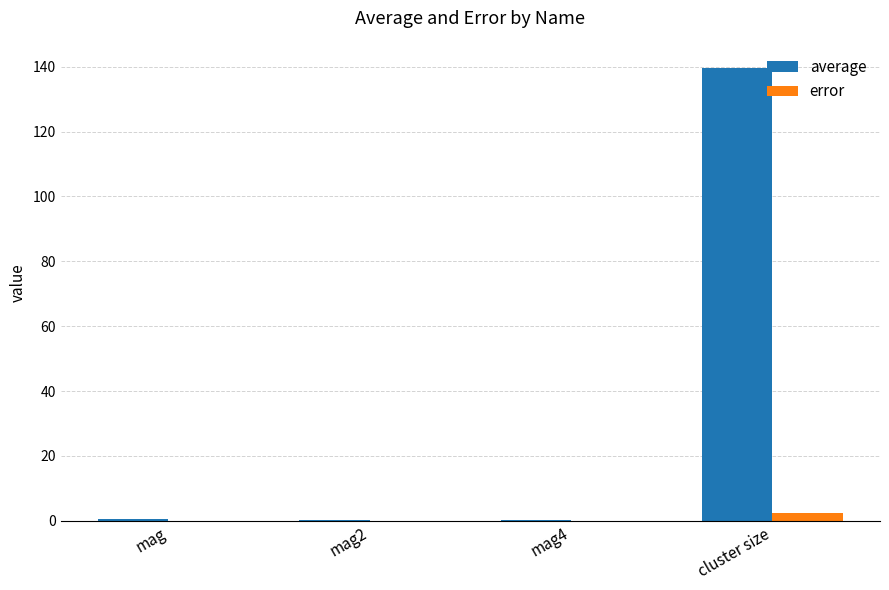

Which series has the largest total across all categories?

average